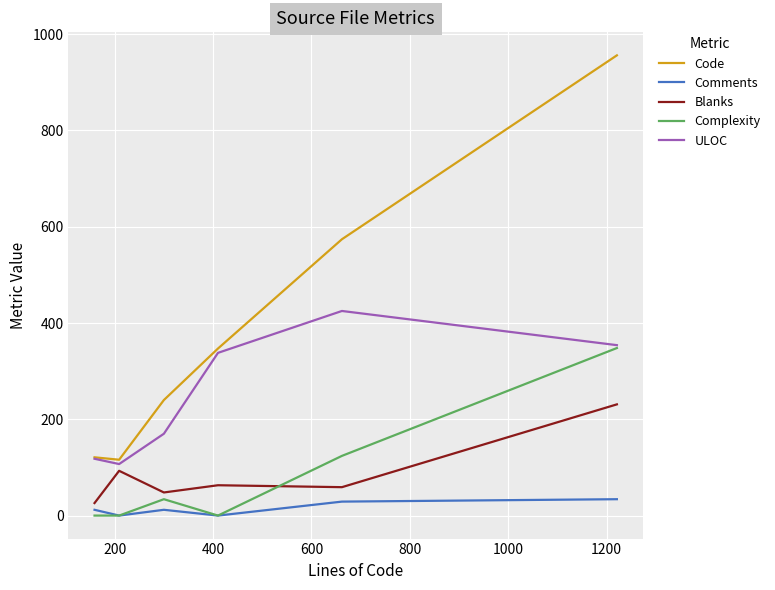

True or false: Complexity and Blanks cross at least once.

True